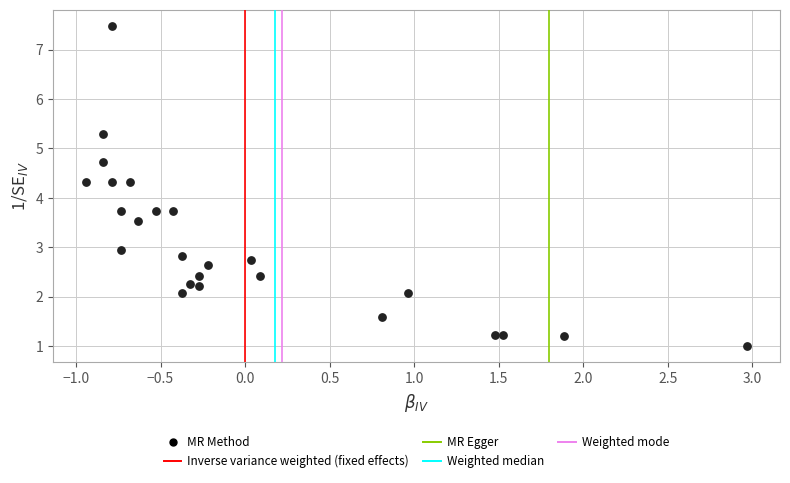

What is the range of X values (max minus min)?

3.9